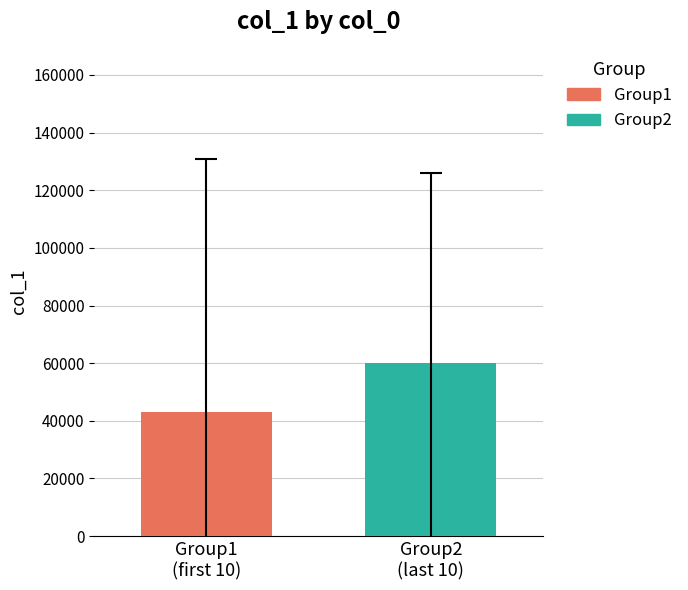

How many bars are there in total?

2